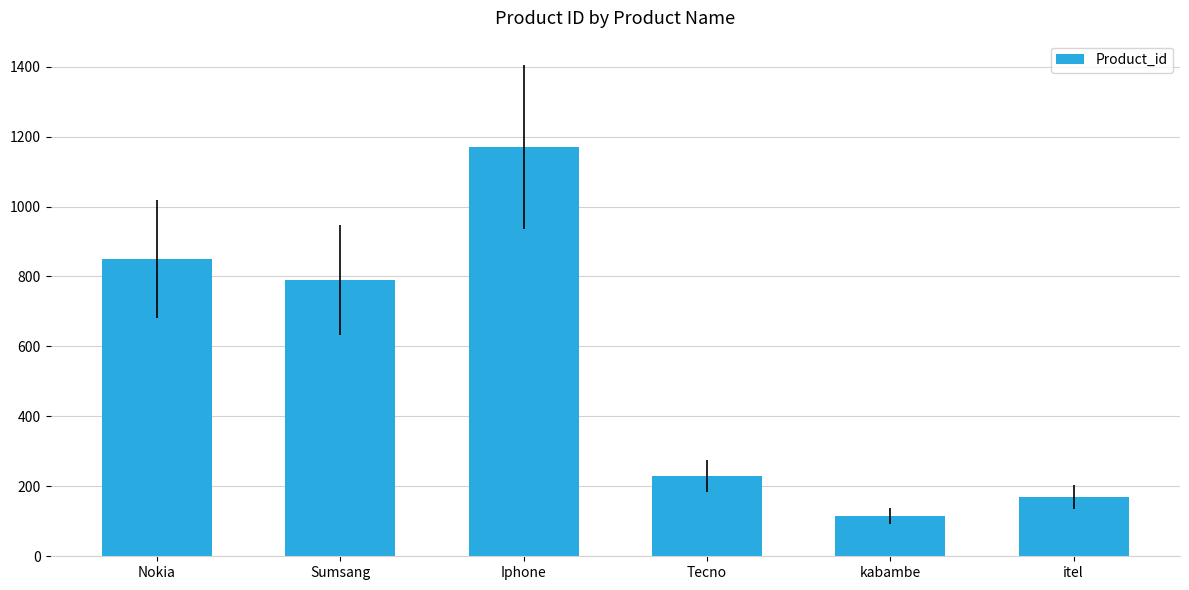

What is the greatest value displayed?

1170